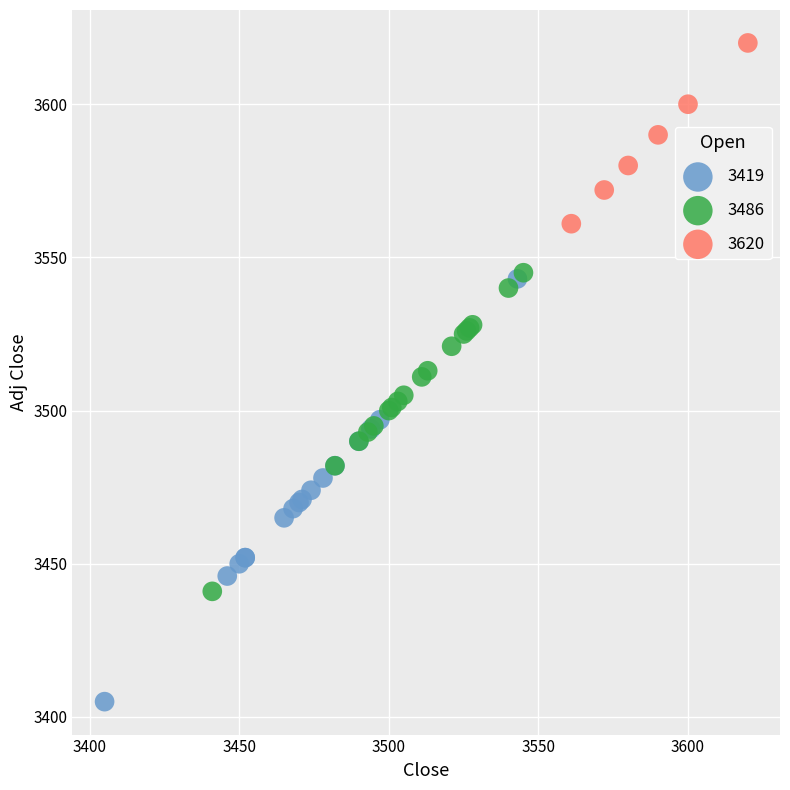

Which series reaches the minimum Y coordinate?

3419